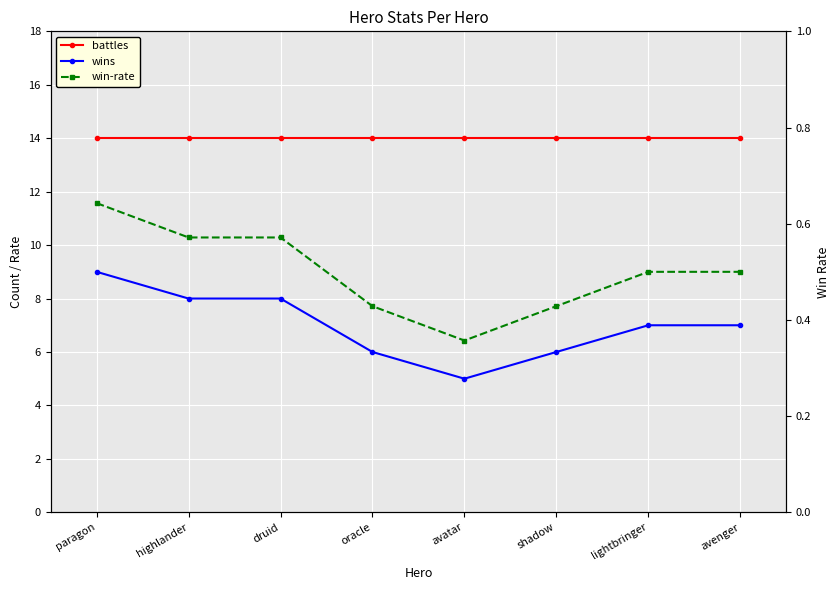

What is the sum of the win-rate values at shadow and druid?

1.0